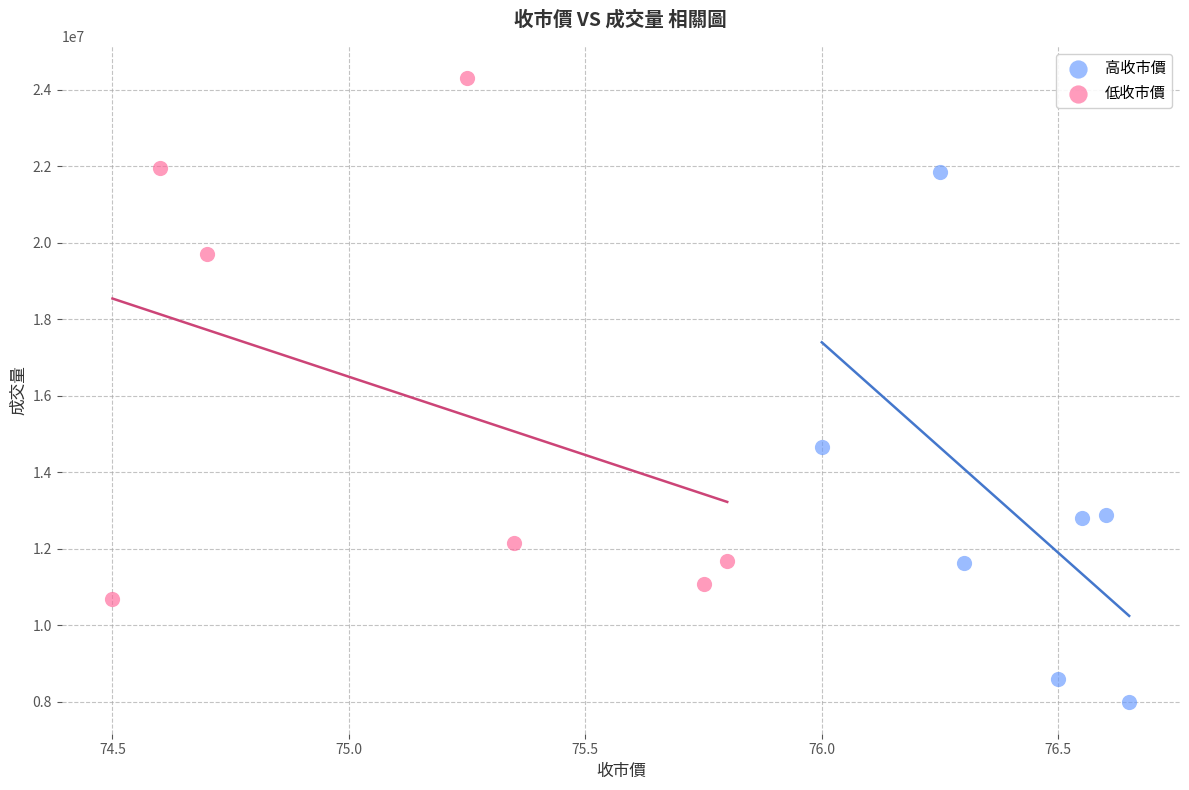

Which series contains the highest Y value?

低收市價